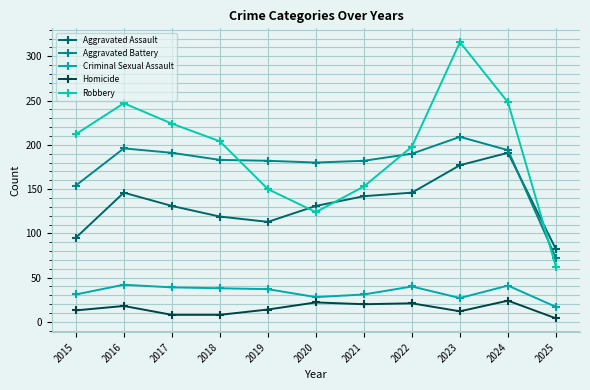

What is the value of the Homicide point at the 7th from the left?

20